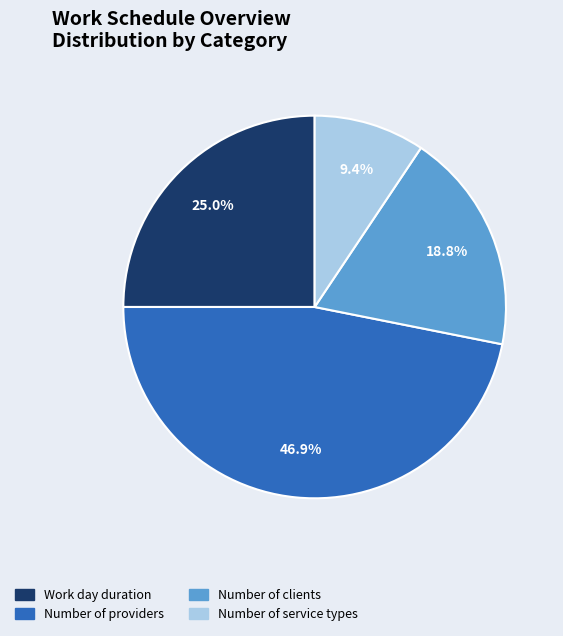

To the nearest percent, what is the average slice percentage?

25%